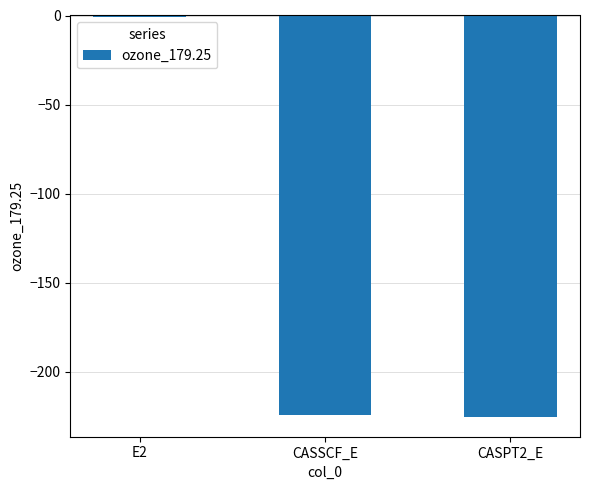

What value does the data have at E2?

-0.7